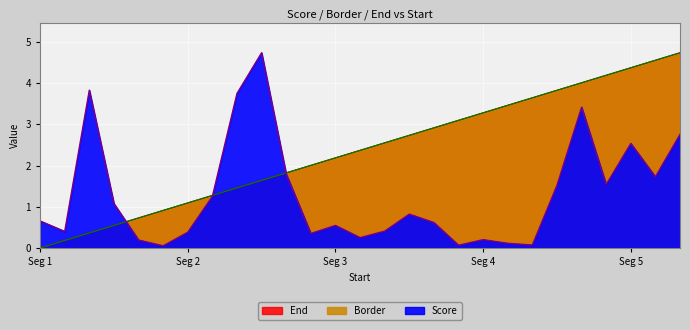

What is the lowest value of the Score series?

0.1